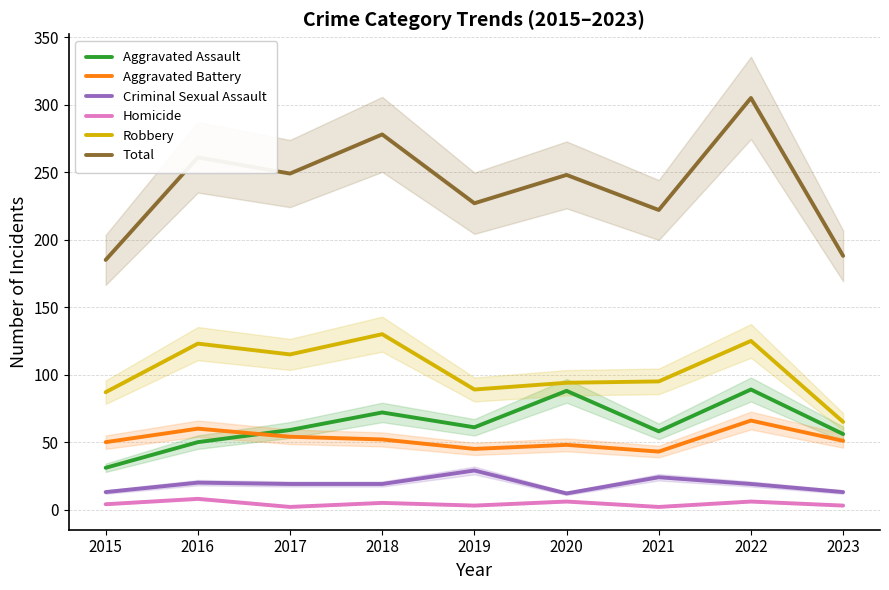

Which series has the largest total across all categories?

Total